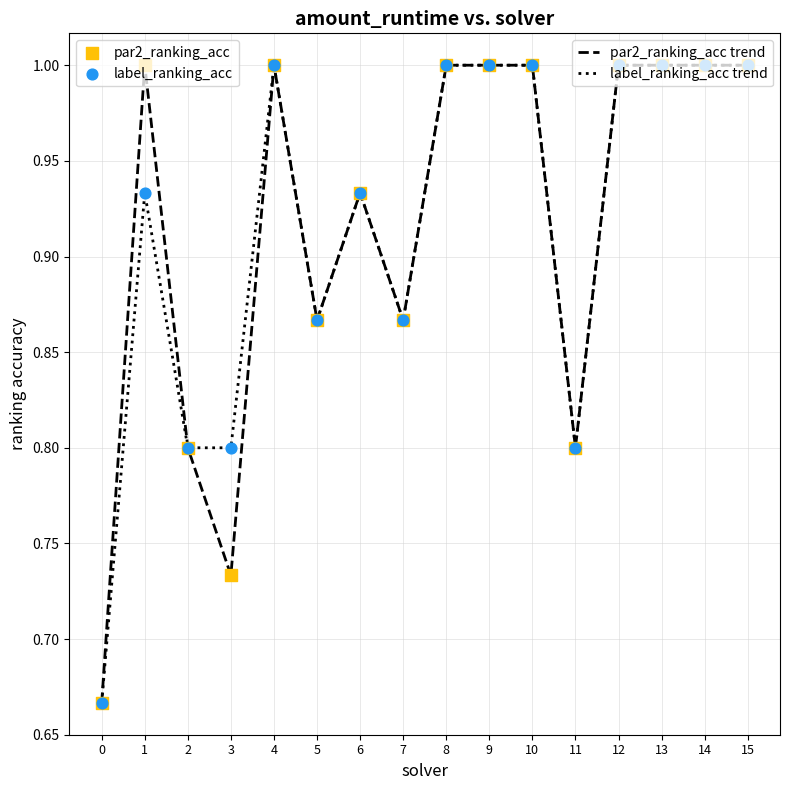

What is the total value across all series at 13?

2.0